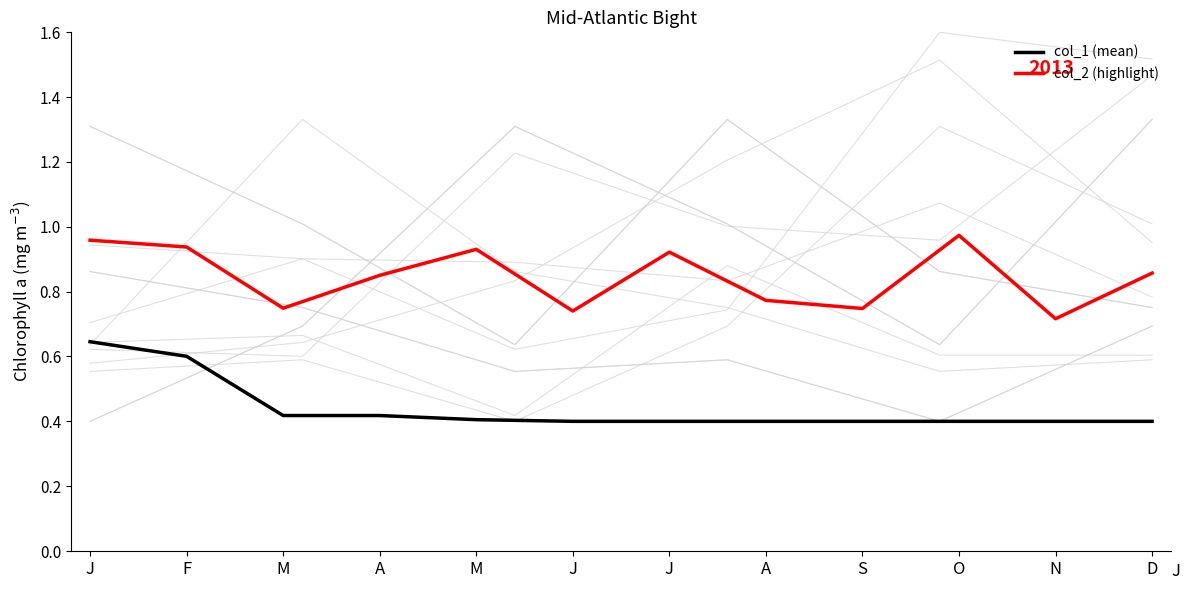

What is the difference between the second highest and second lowest values in the col_1 (mean) series?

0.2